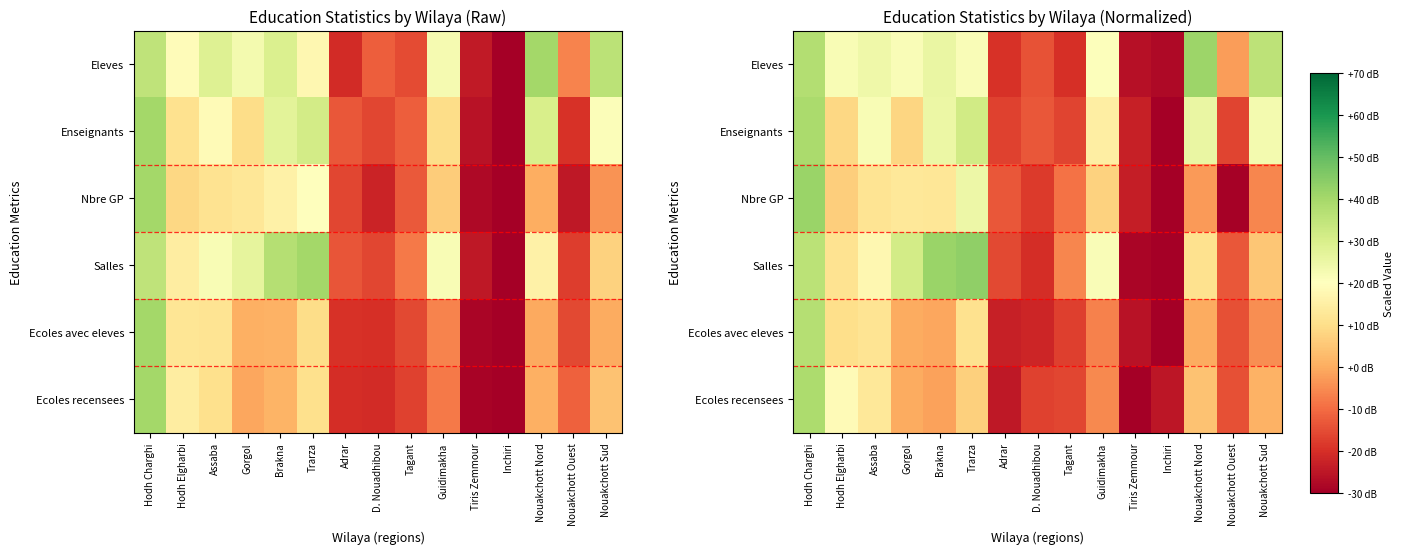

What is the difference between the Enseignants values at Nouakchott Ouest and Assaba?

38.2